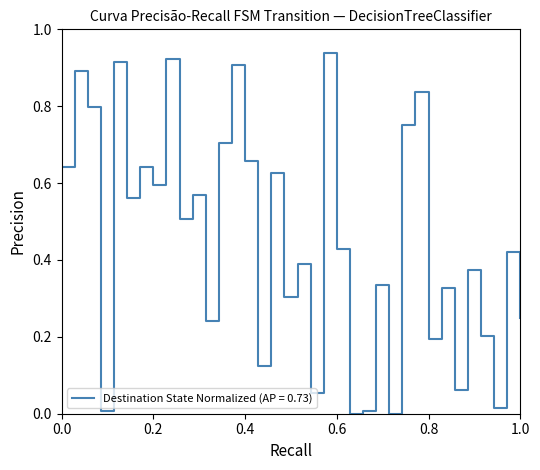

Reading right to left, what are all the values shown in this chart?

0.2	0.4	0.0	0.2	0.4	0.1	0.3	0.2	0.8	0.8	0.0	0.3	0.0	0.0	0.4	0.9	0.1	0.4	0.3	0.6	0.1	0.7	0.9	0.7	0.2	0.6	0.5	0.9	0.6	0.6	0.6	0.9	0.0	0.8	0.9	0.6